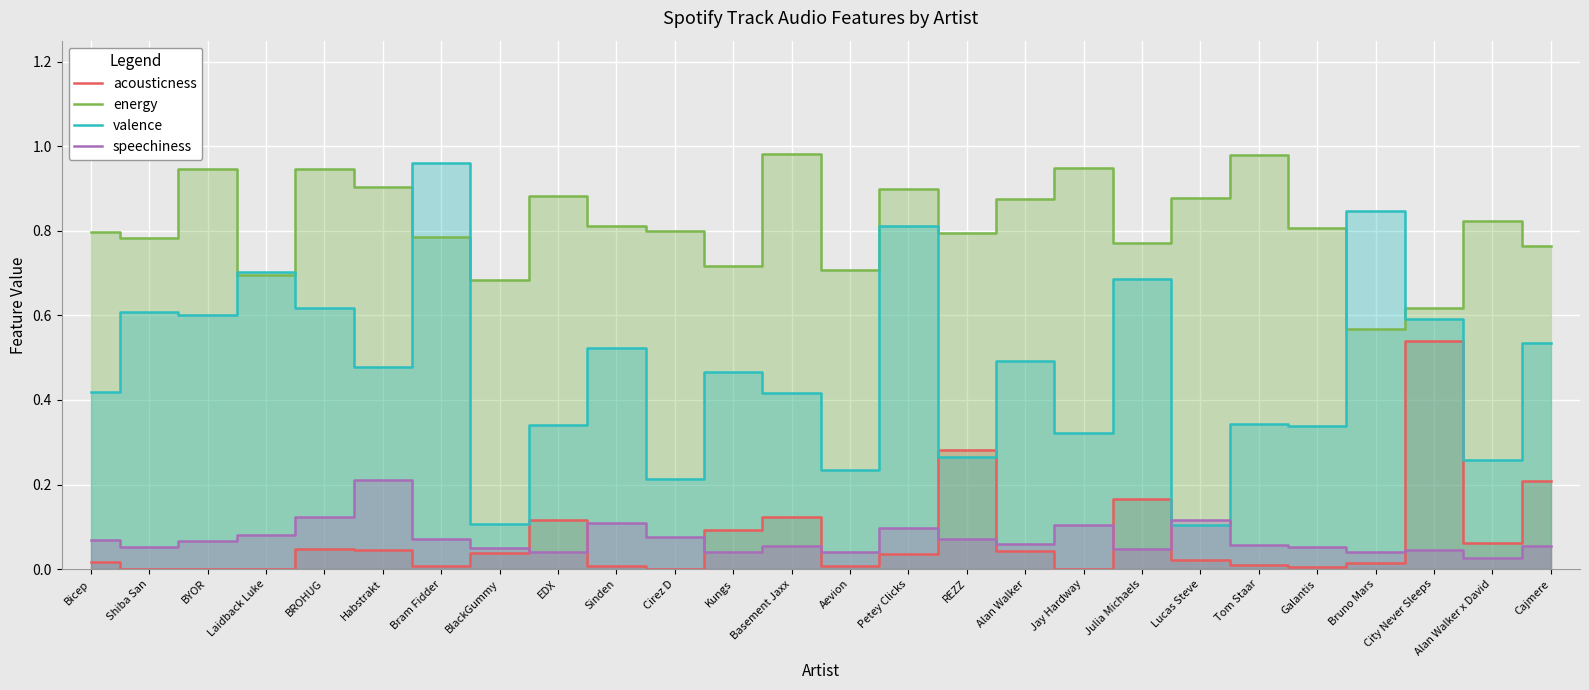

How many lines are shown in the chart?

4